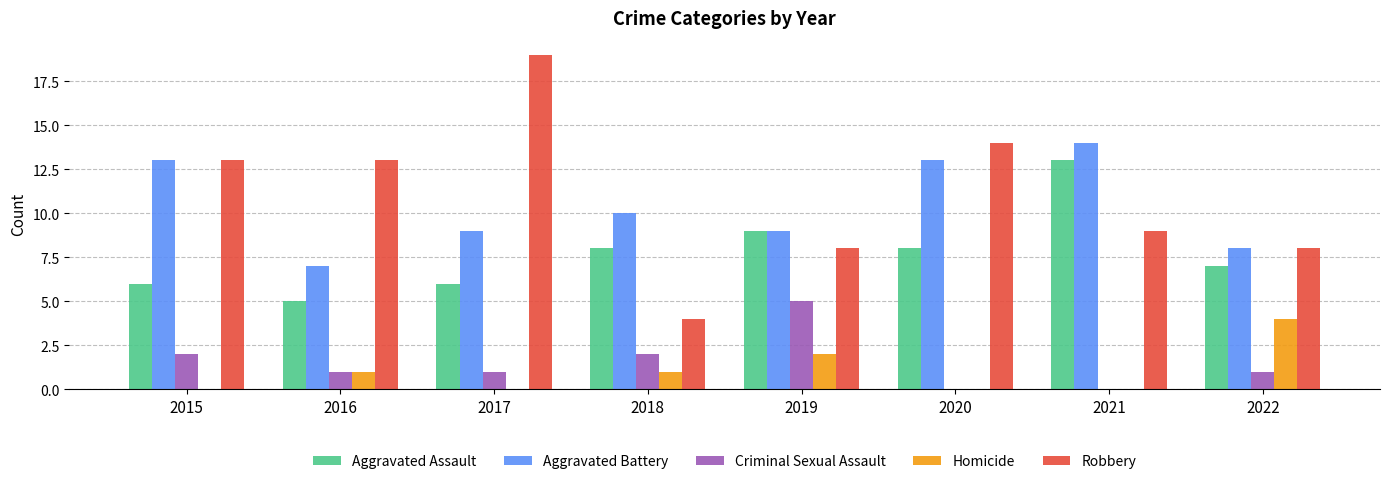

Reading left to right, extract all data points from this chart.

Aggravated Assault: 2015=6	2016=5	2017=6	2018=8	2019=9	2020=8	2021=13	2022=7
Aggravated Battery: 2015=13	2016=7	2017=9	2018=10	2019=9	2020=13	2021=14	2022=8
Criminal Sexual Assault: 2015=2	2016=1	2017=1	2018=2	2019=5	2020=0	2021=0	2022=1
Homicide: 2015=0	2016=1	2017=0	2018=1	2019=2	2020=0	2021=0	2022=4
Robbery: 2015=13	2016=13	2017=19	2018=4	2019=8	2020=14	2021=9	2022=8